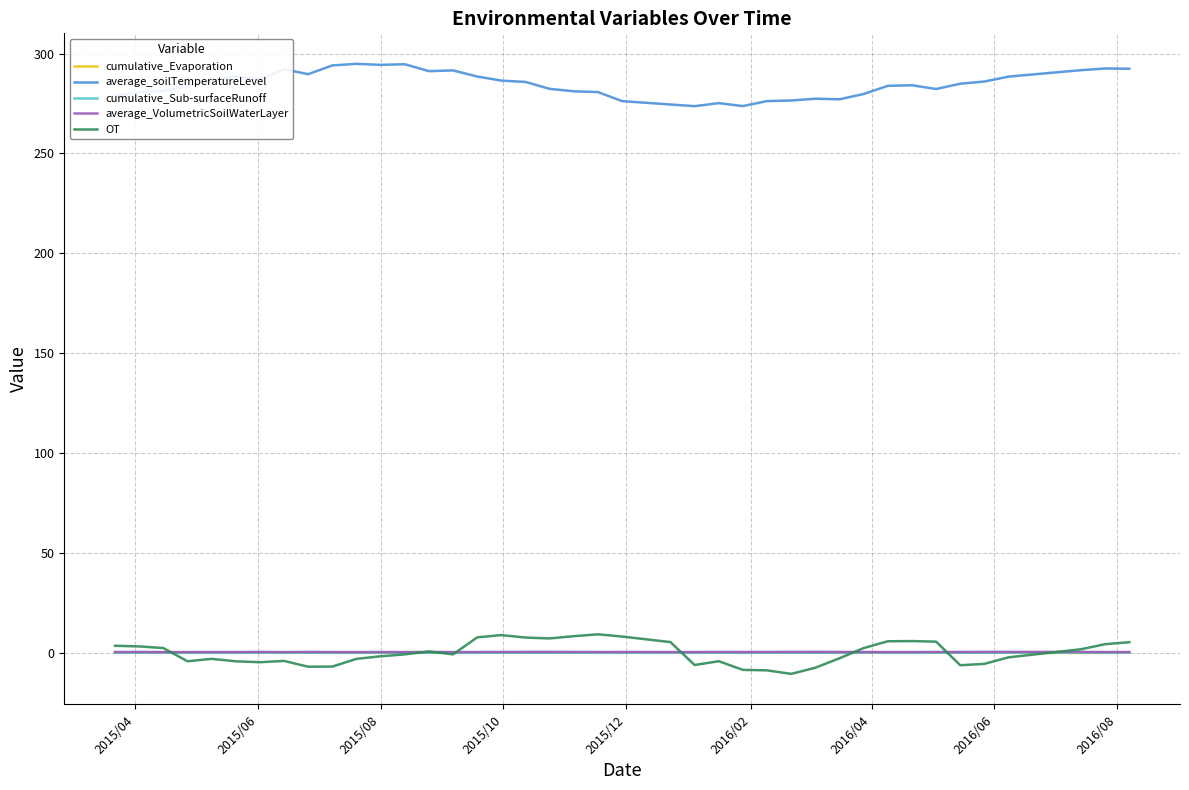

Which series has the largest total across all categories?

average_soilTemperatureLevel